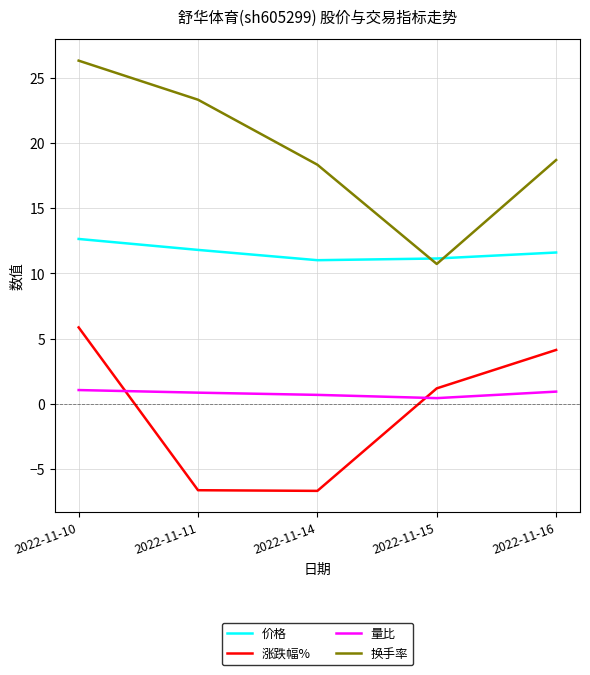

How many series are shown in this chart?

4